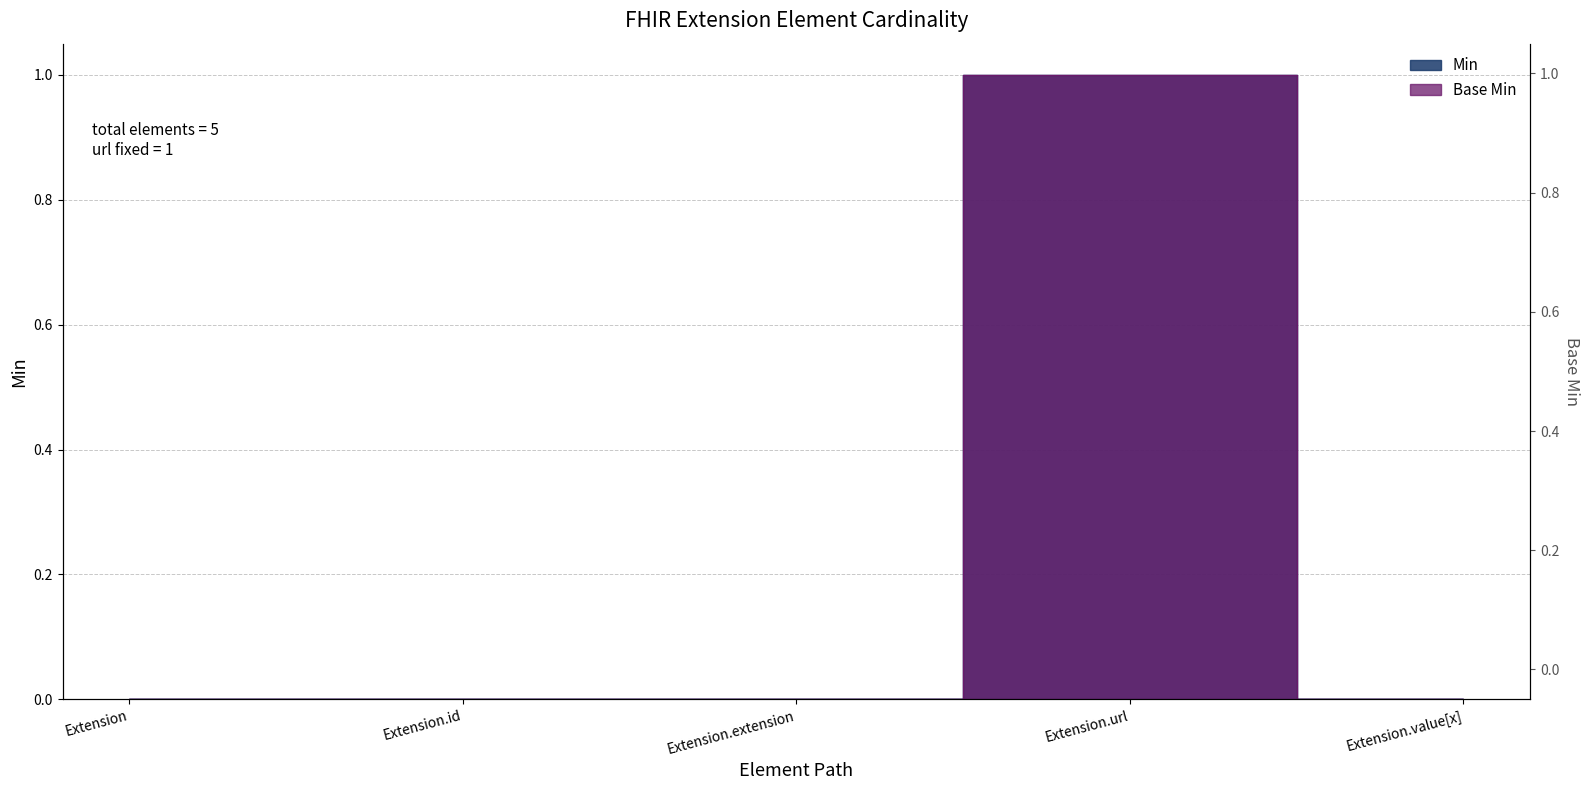

True or false: Min and Base Min intersect in this chart.

False